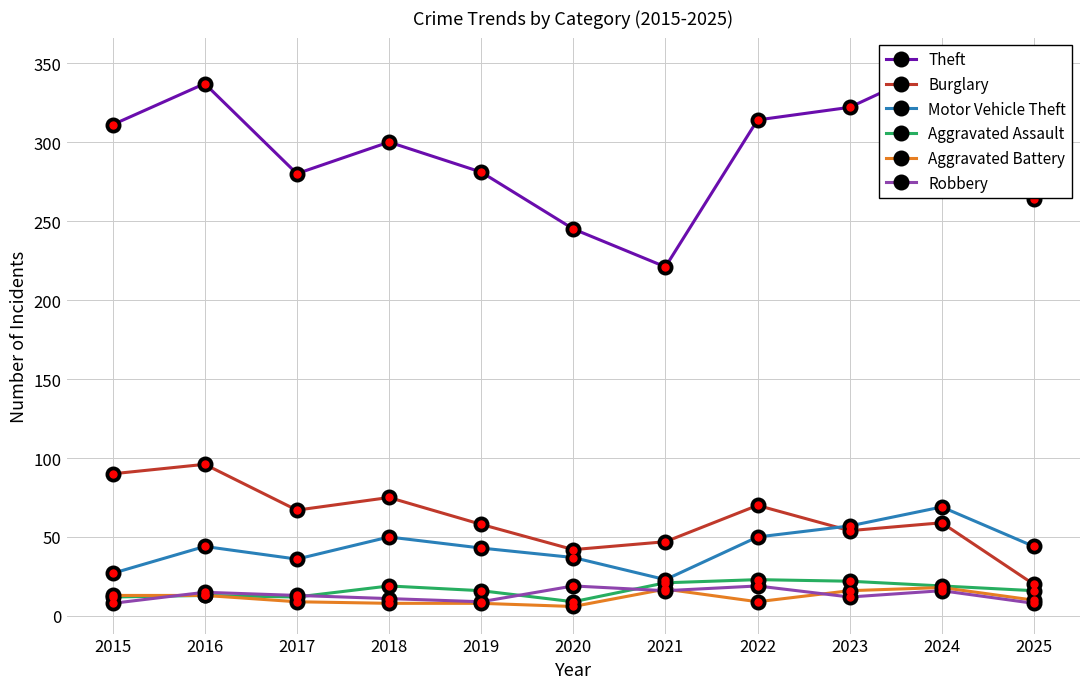

Read the Theft value at 2015.

311